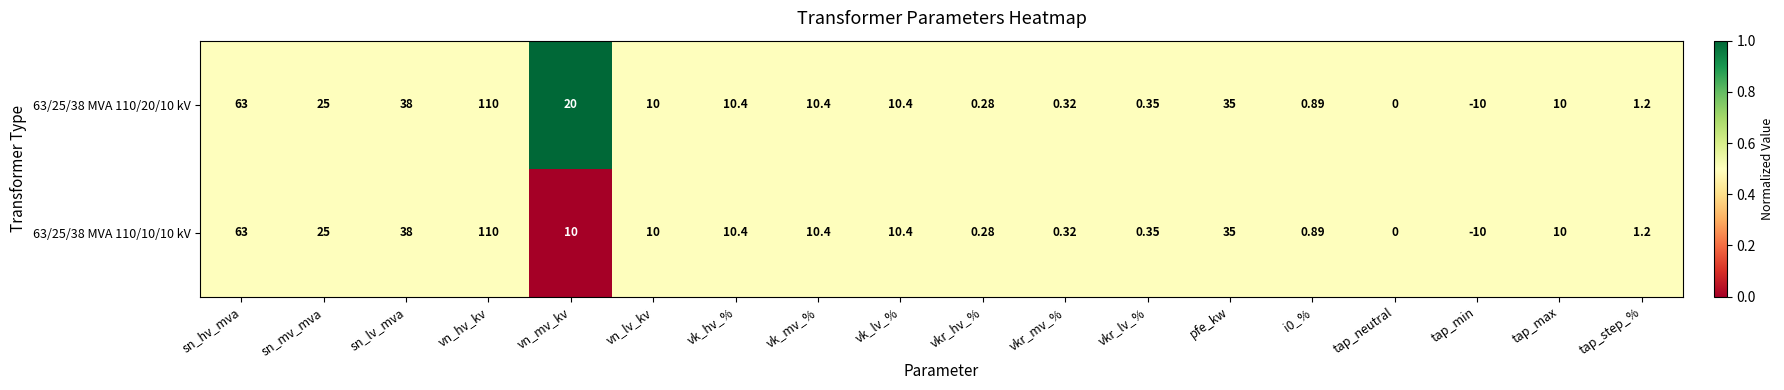

At which label does 63/25/38 MVA 110/20/10 kV reach its minimum?

tap_min